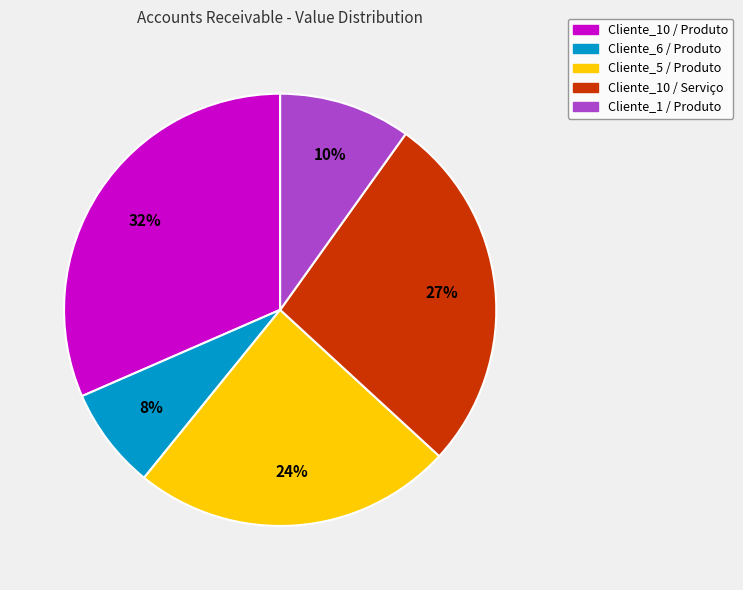

Which category has the smallest portion of the pie?

Cliente_6 / Produto